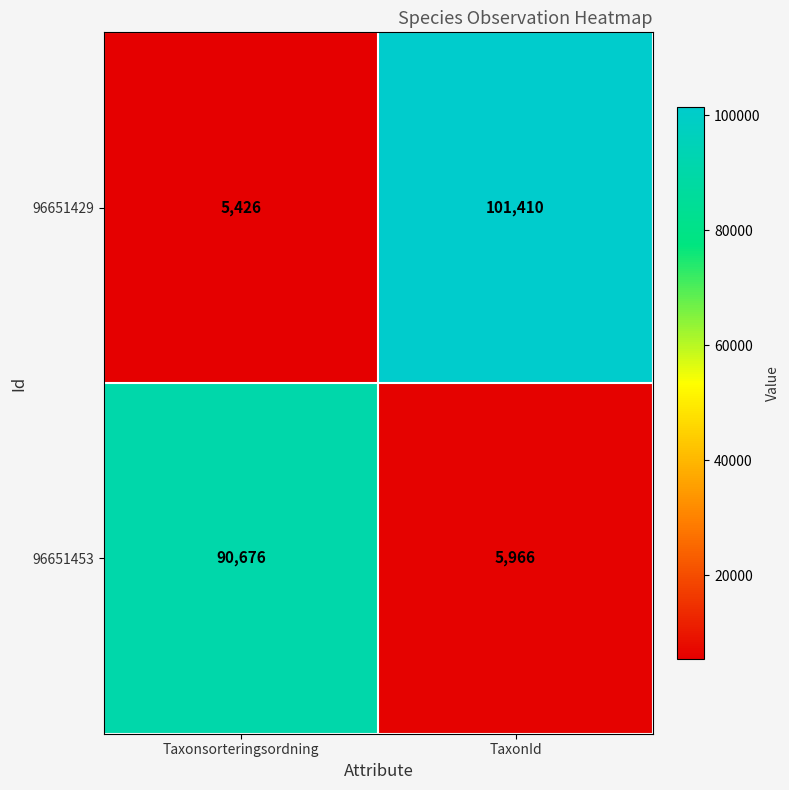

At which category is the sum across all series the highest?

TaxonId